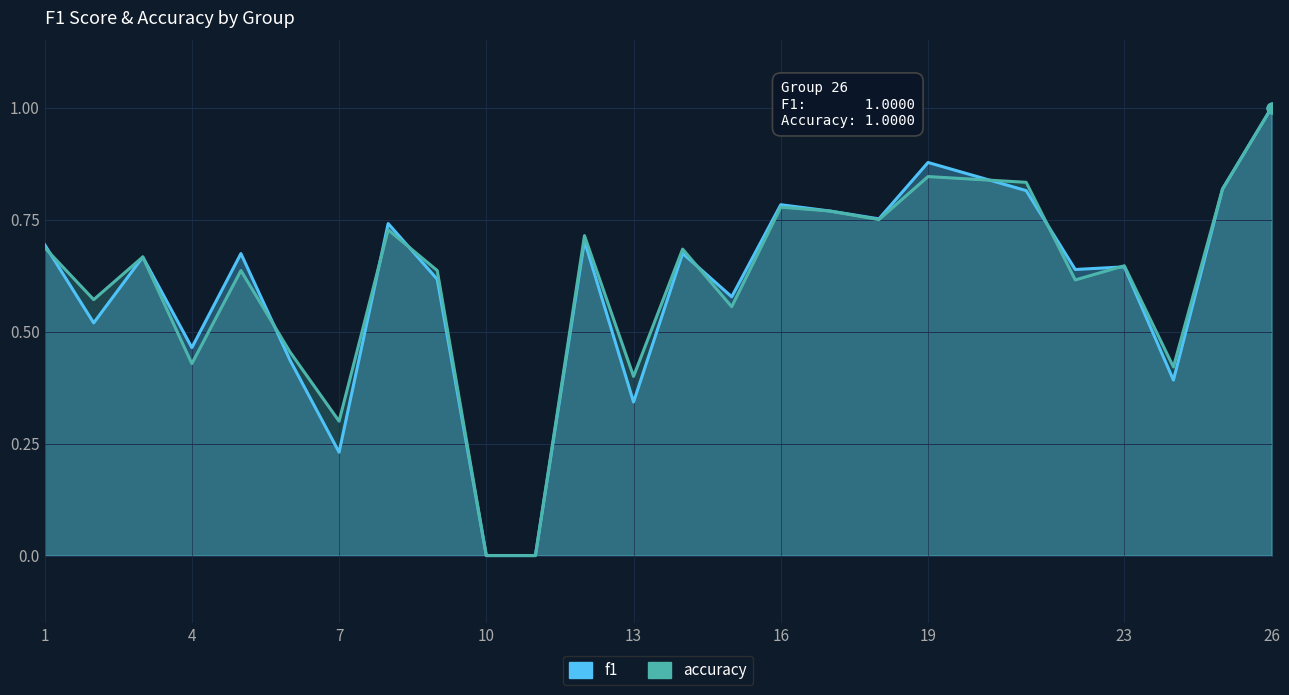

Is the value of accuracy at 26 greater than the value of f1 at 23?

No